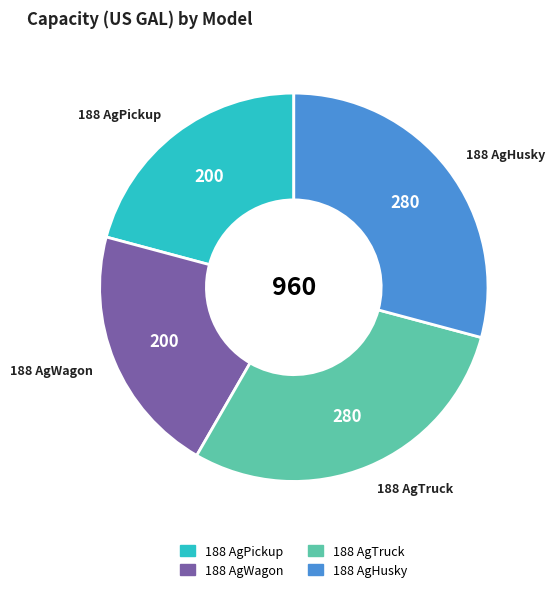

True or false: 188 AgPickup accounts for 31% of the total.

False